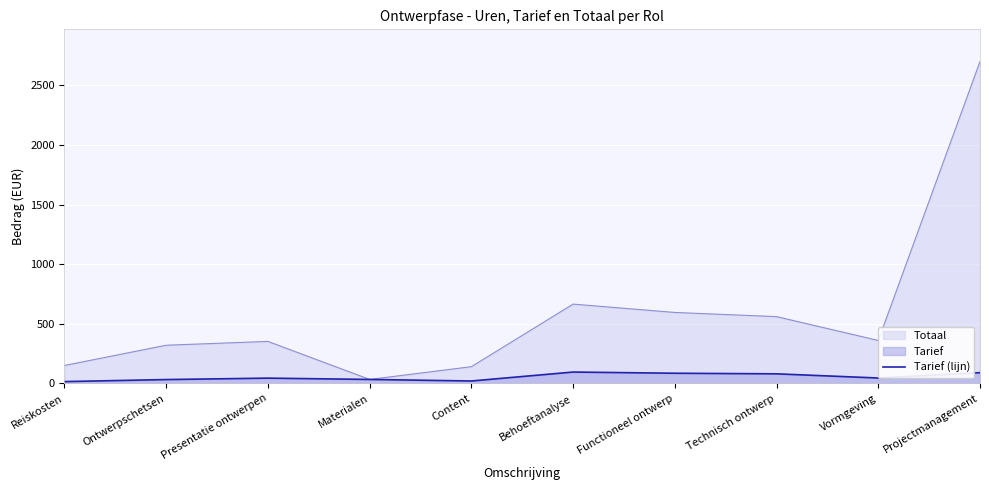

Count the number of data series in this chart.

2